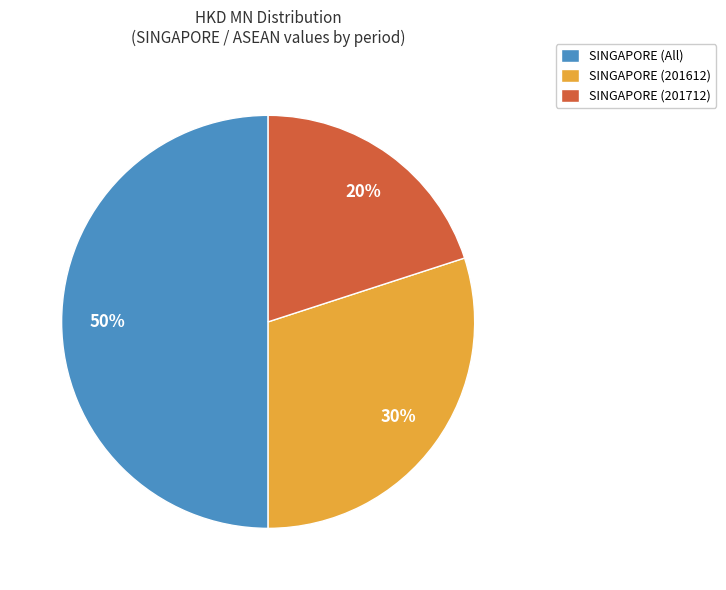

Which slice is the largest?

SINGAPORE (All)